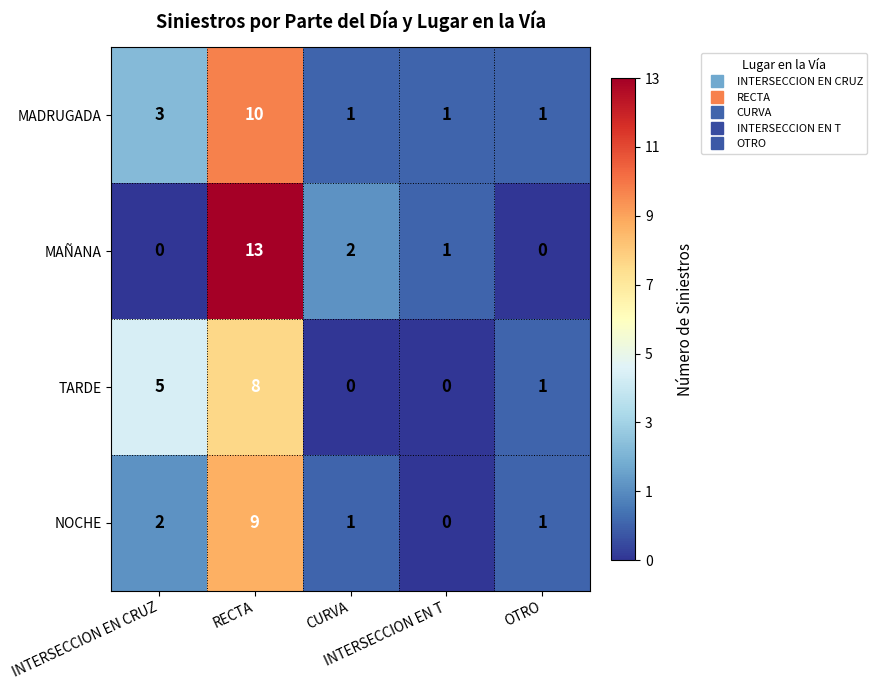

What is the greatest value displayed?

13